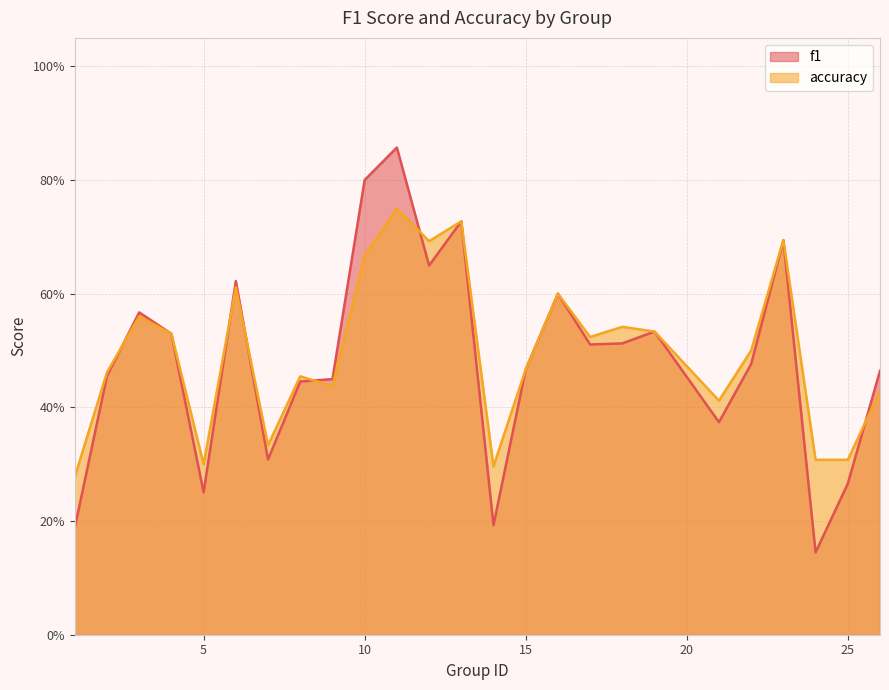

Count the accuracy values in the range 0 to 1.

25